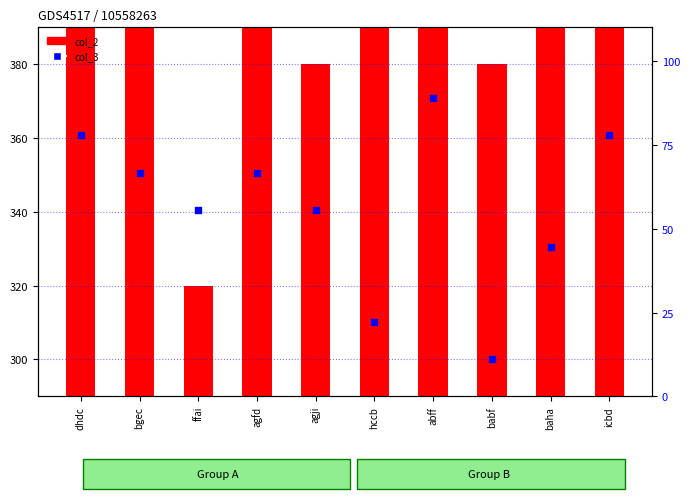

Approximately how many times larger is the value at bgec compared to babf?

6.0